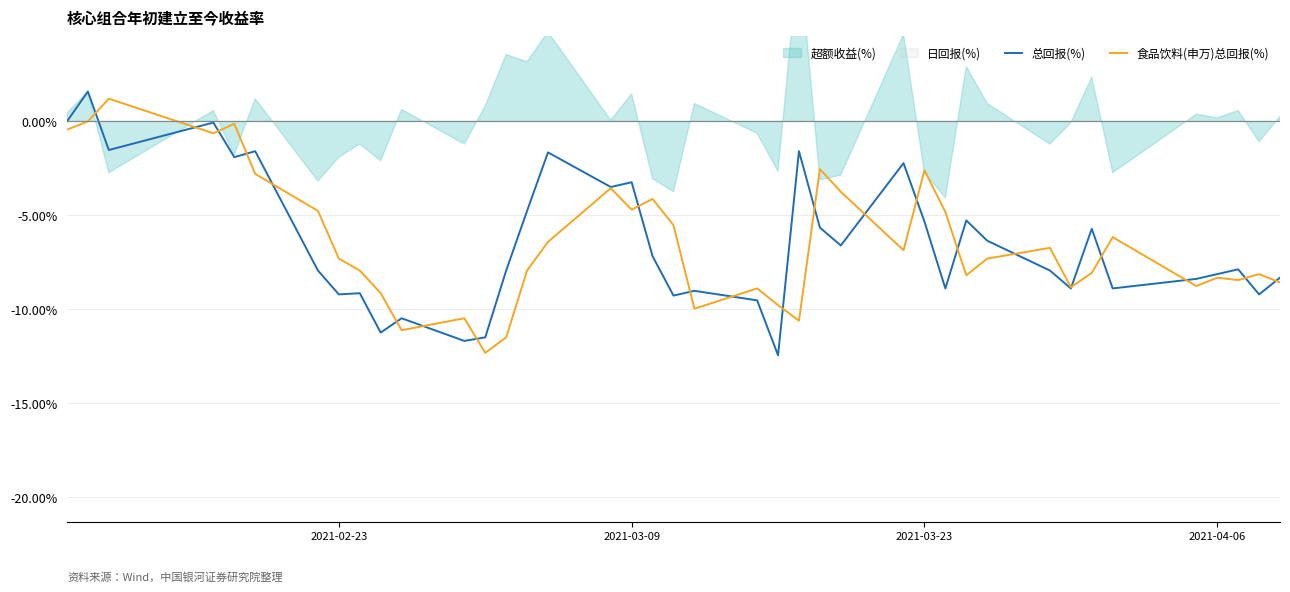

The value of 食品饮料(申万)总回报(%) at 2021-03-09 is -1.7. True or false?

False